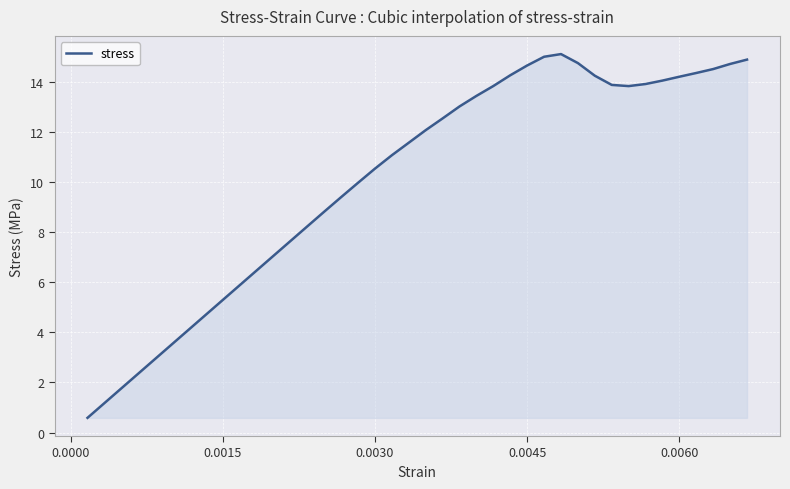

What is the difference between the second highest and second lowest values?

13.8